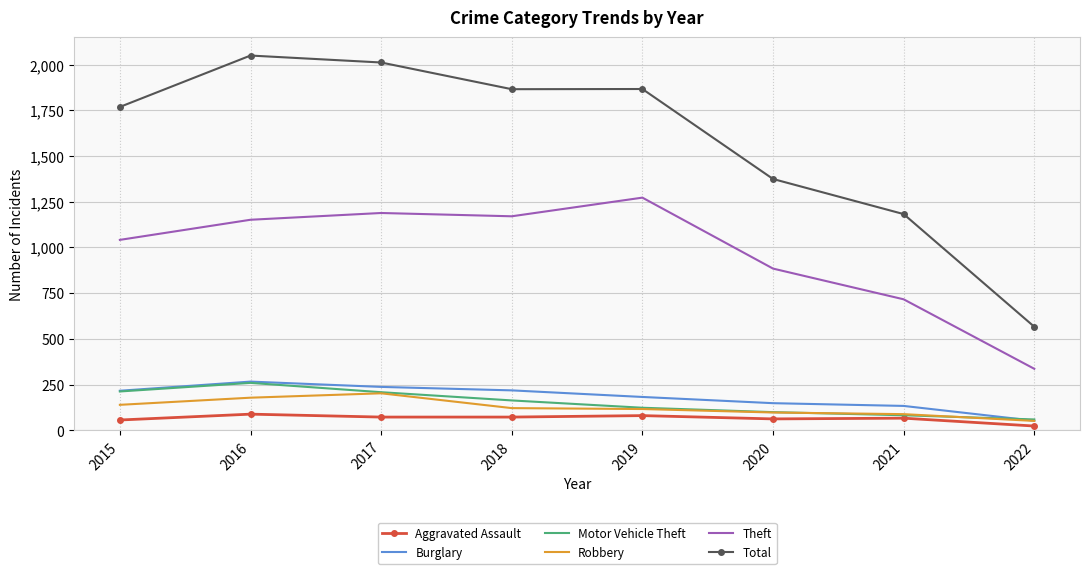

True or false: Theft and Aggravated Assault intersect in this chart.

False